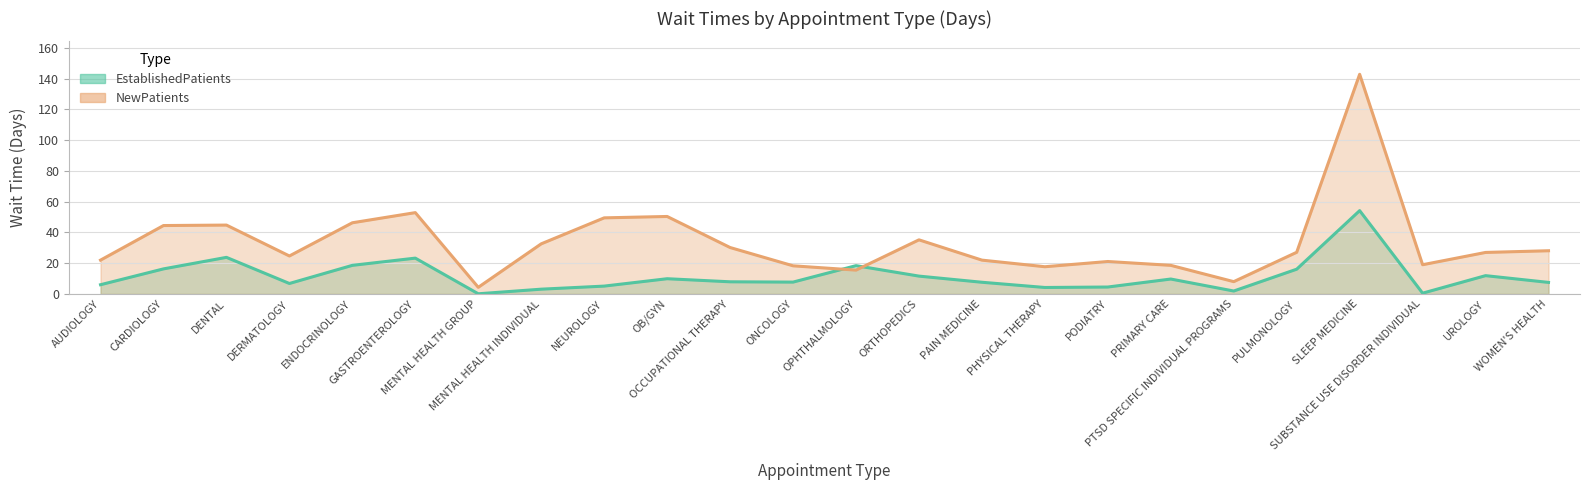

What is the minimum value shown in the chart?

0.1